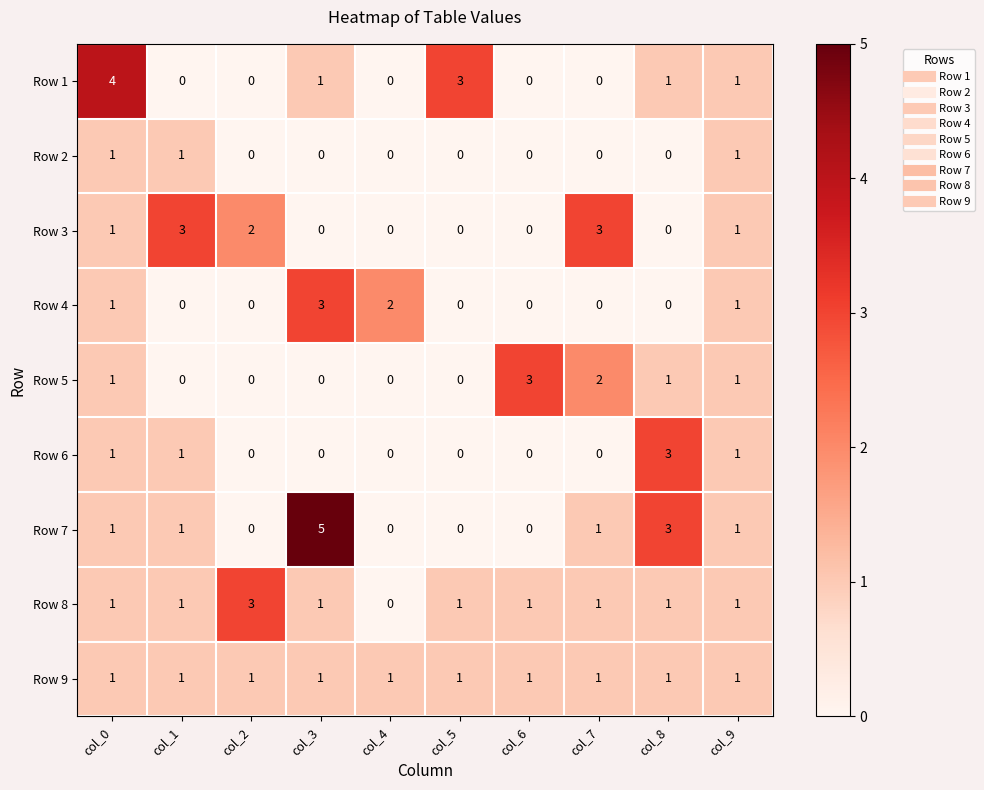

What is the sum of the Row 6 values at col_8 and col_9?

4